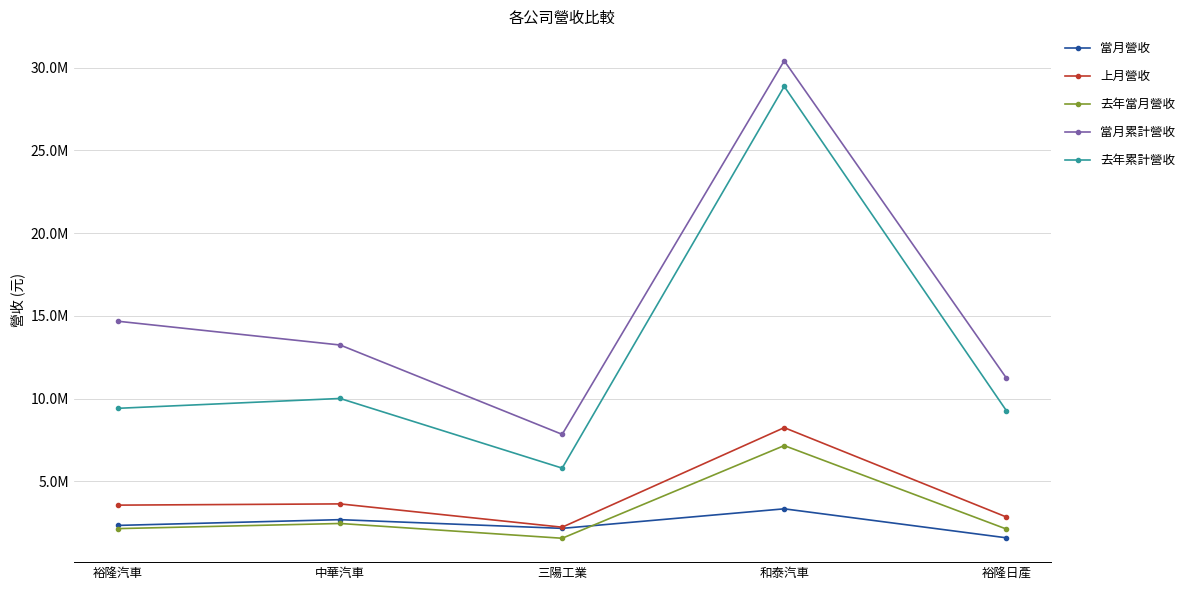

Does the chart have visible grid lines?

Yes